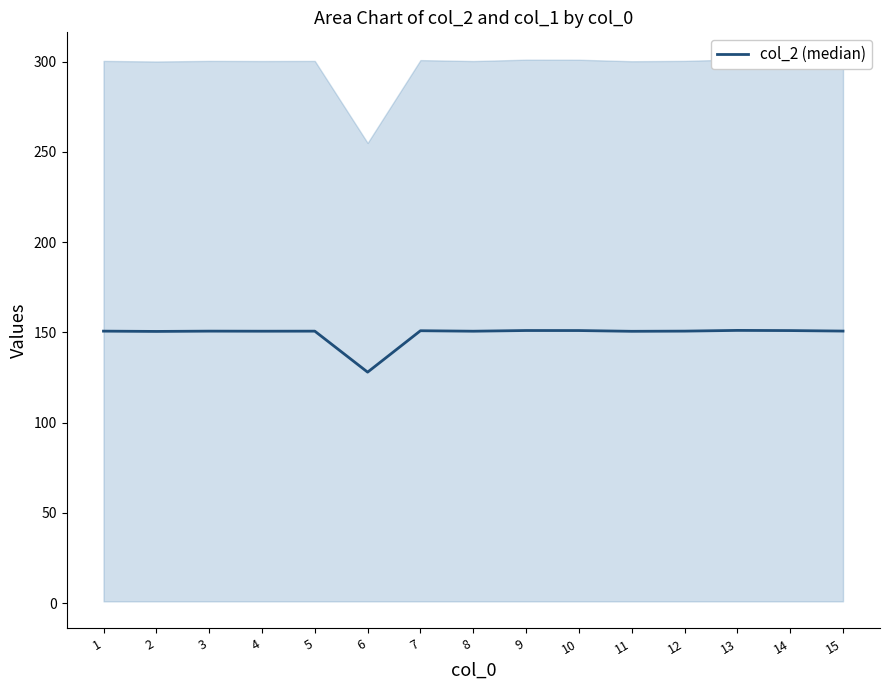

Which has a higher value, 13 or 5?

13